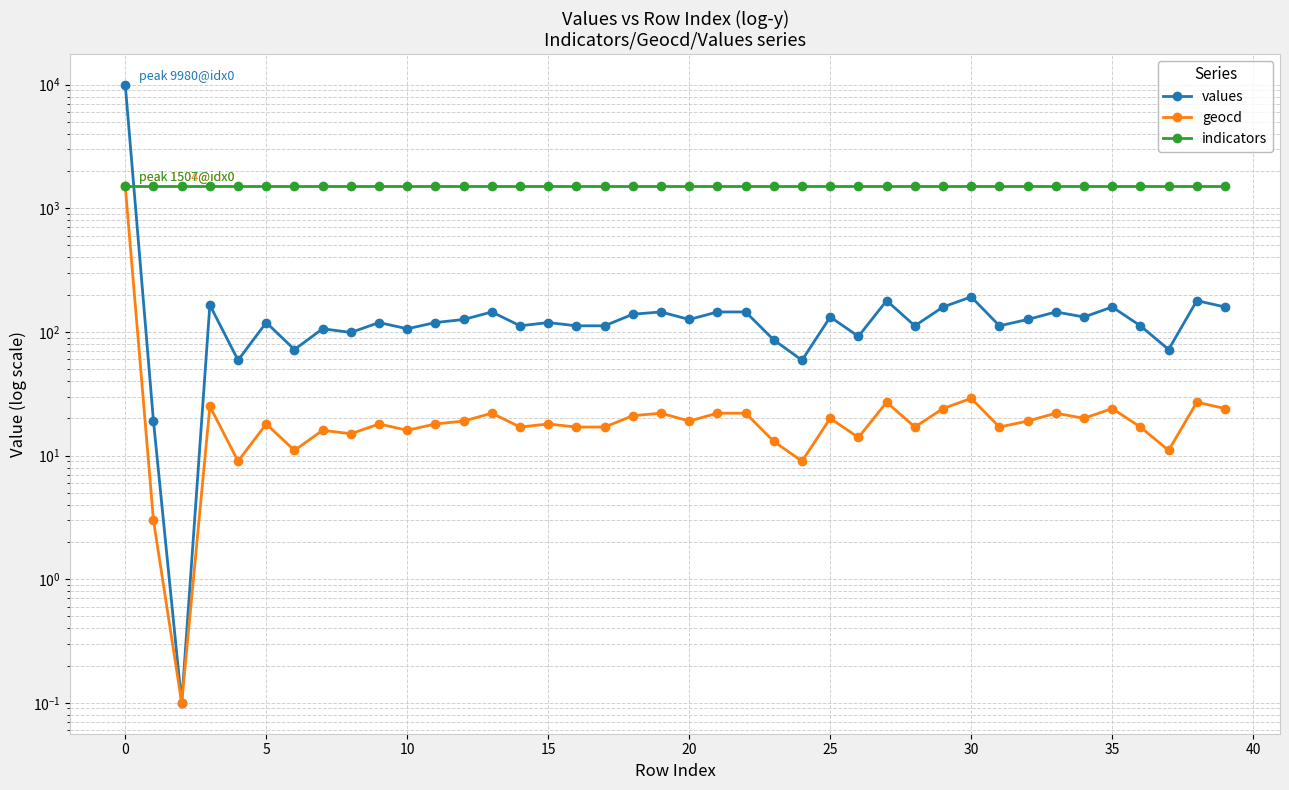

What is the greatest value displayed?

9980.0